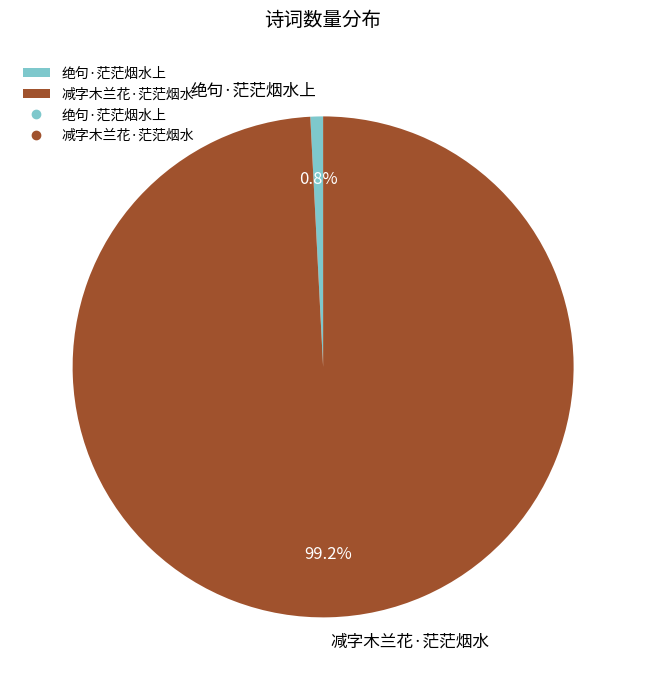

Count the number of slices in the pie.

2